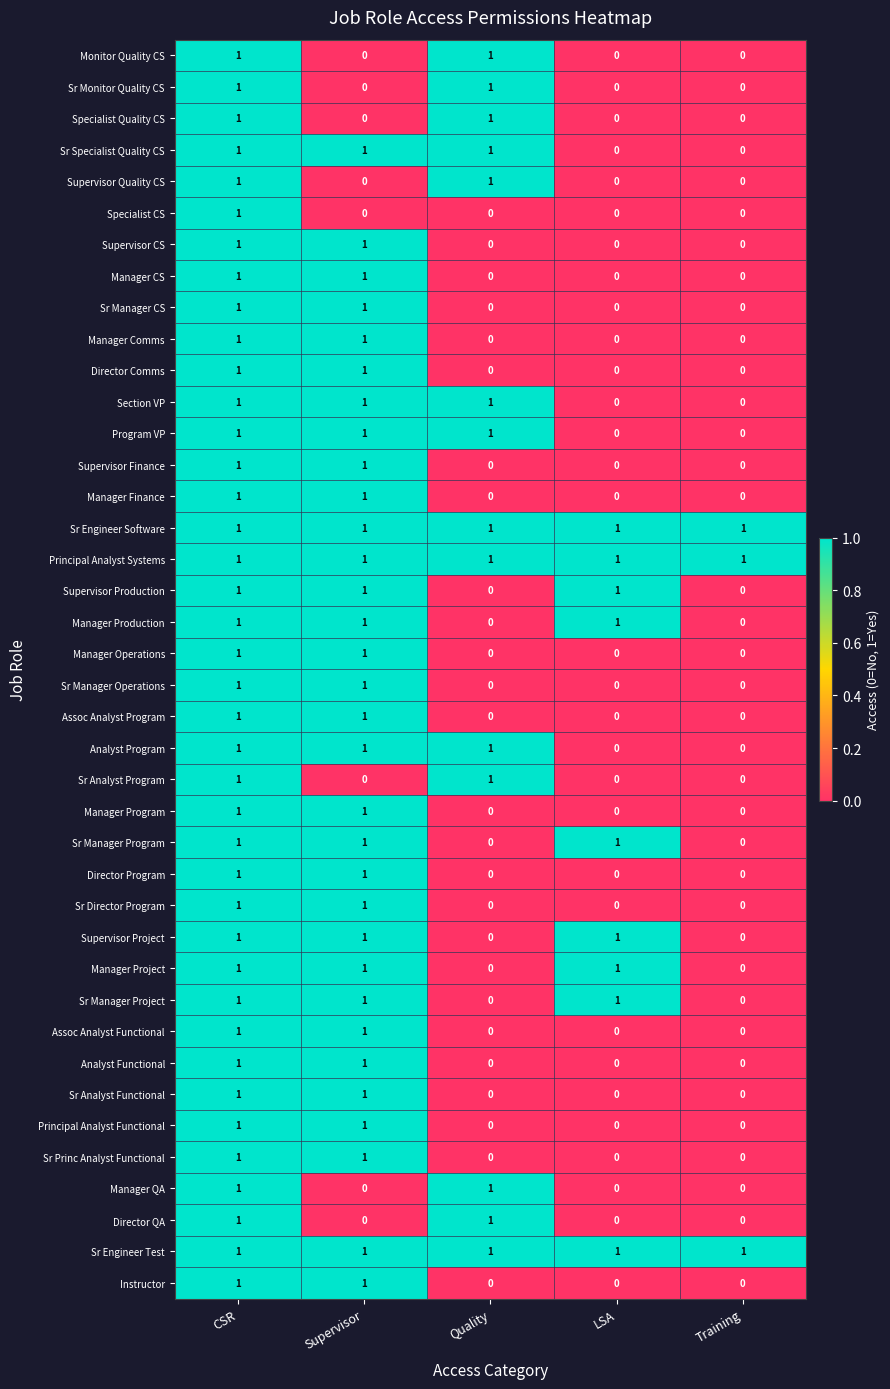

Is it true that Director QA equals 1 at CSR?

True